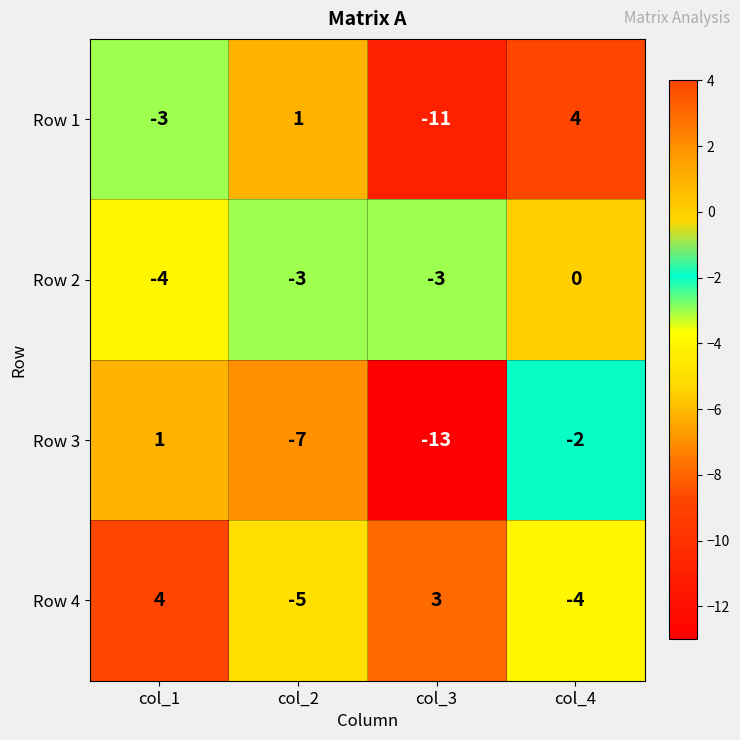

True or false: Row 2 has a value of -3 at col_1.

False